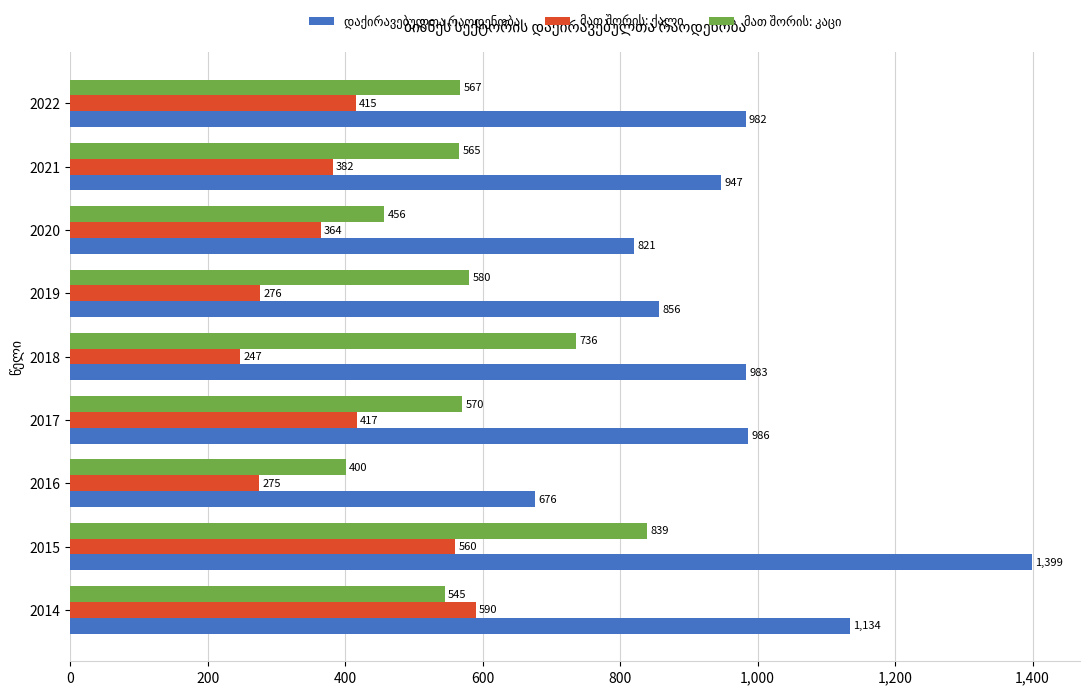

At how many categories does at least one series exceed 556?

9